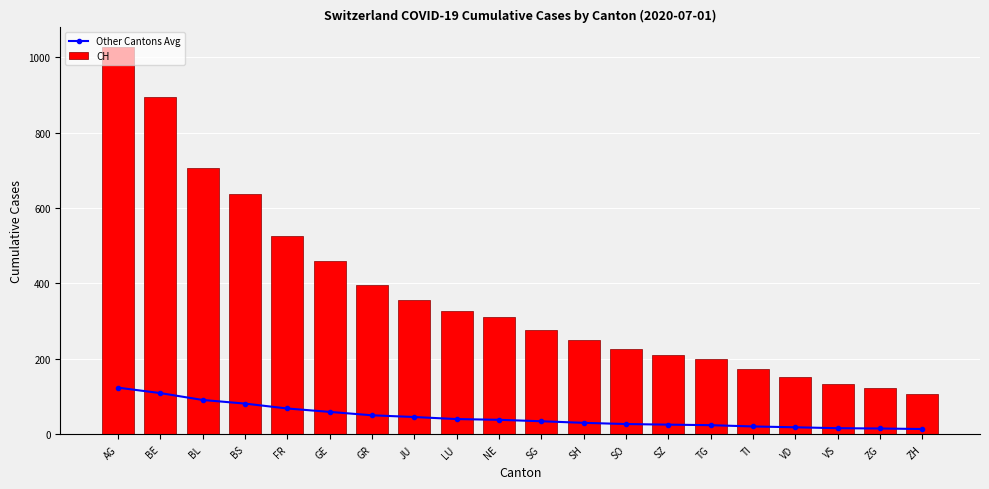

Reading left to right, list all the values displayed in this chart.

Other Cantons Avg: 124.0	109.6	91.4	81.8	68.8	59.8	50.8	46.2	40.8	38.8	35.0	30.8	27.6	26.0	24.6	21.2	19.0	16.6	15.8	14.4
CH: 1027.0	895.0	707.0	637.0	525.0	460.0	395.0	355.0	326.0	312.0	277.0	250.0	227.0	211.0	201.0	173.0	151.0	134.0	124.0	106.0